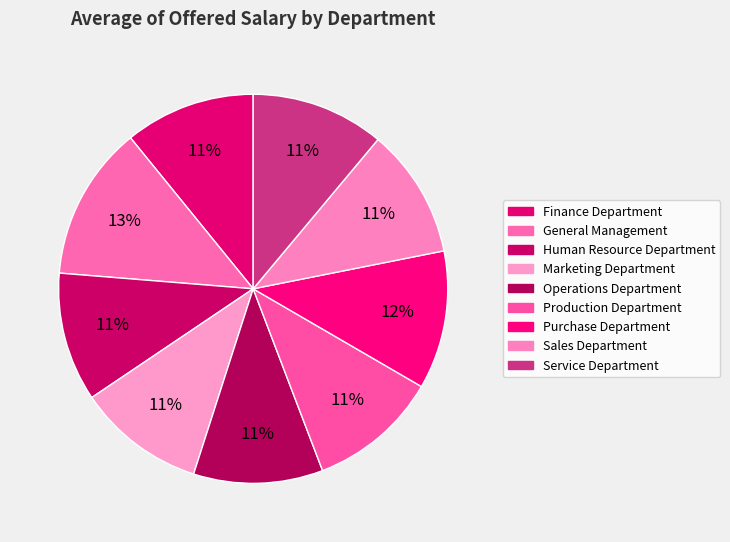

Is there any slice that represents more than half of the pie?

No